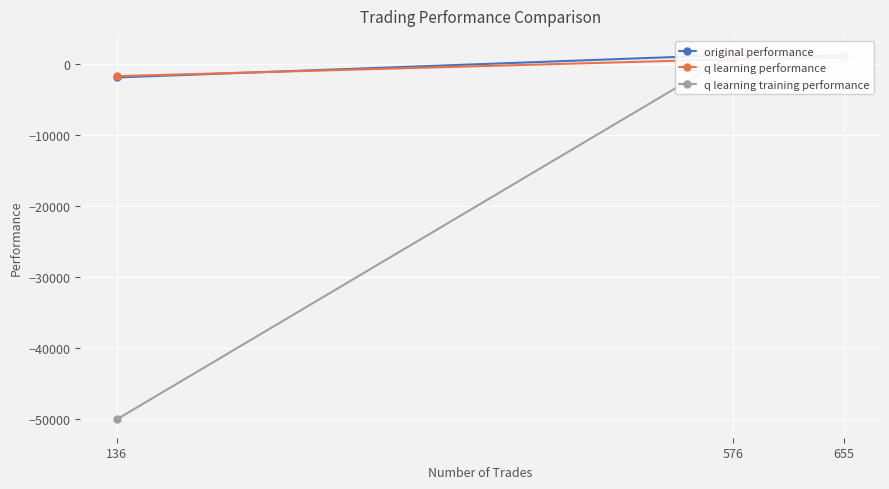

Is it true that q learning performance equals -463.6 at 136?

False